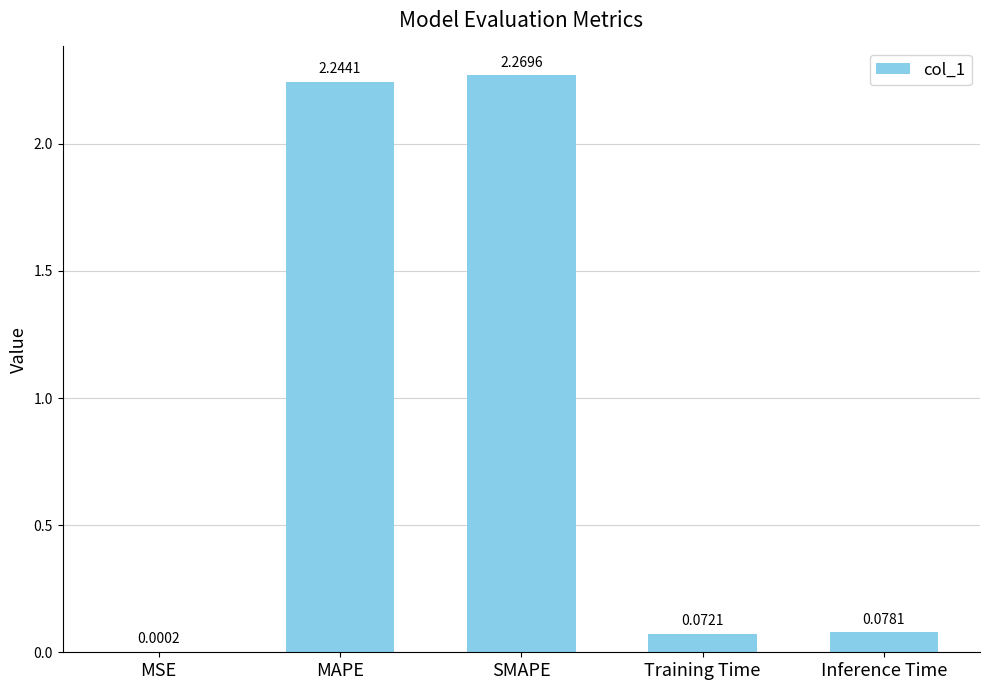

Is it true that the value at Training Time is 0.0?

False